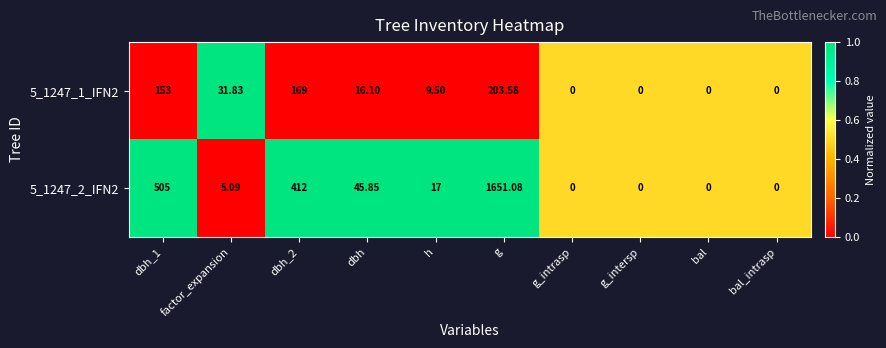

Which series has the largest total across all categories?

5_1247_2_IFN2